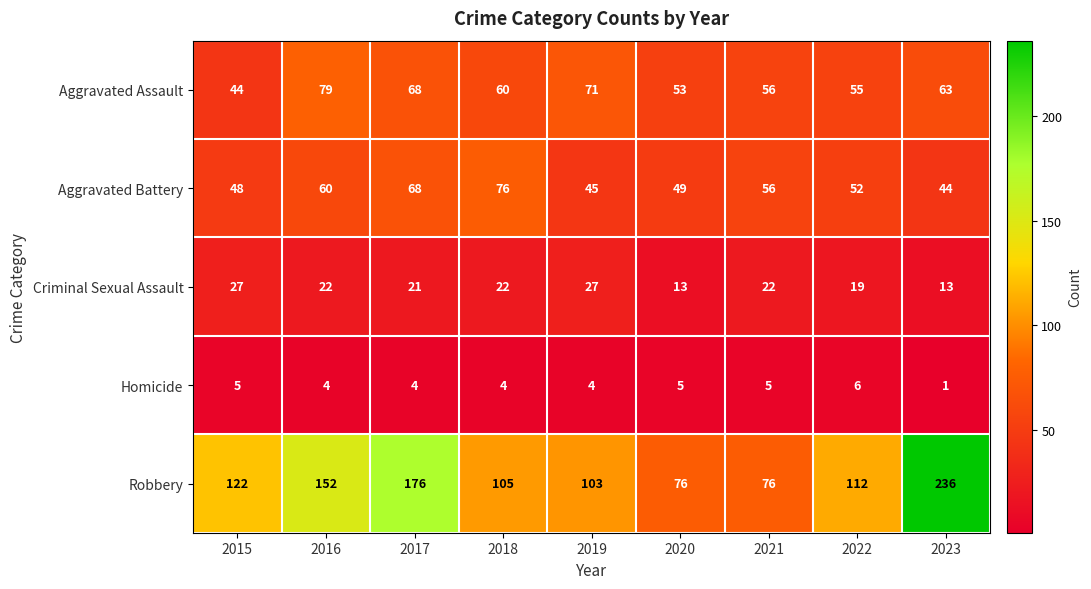

True or false: Robbery has a value of 152 at 2016.

True